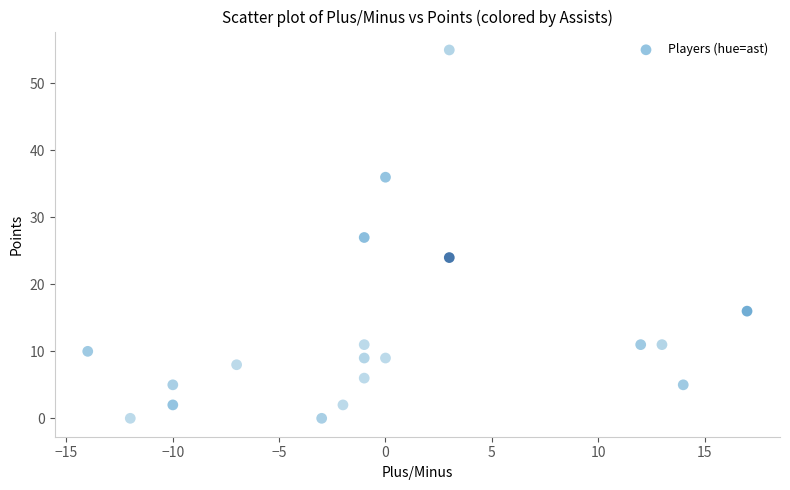

What is the range of X values (max minus min)?

31